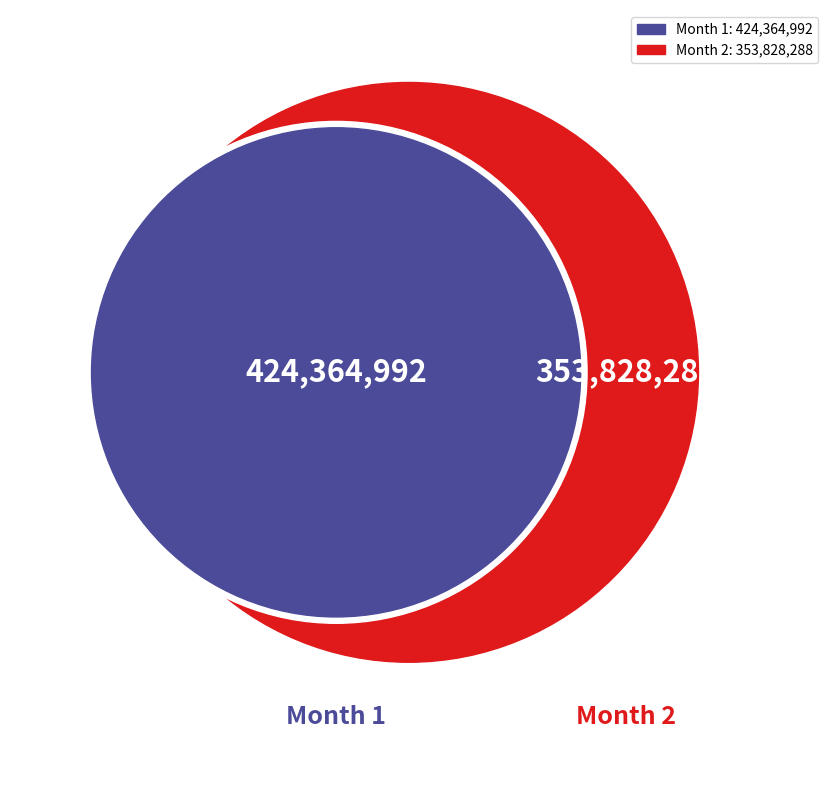

Between 1 and 2, which is larger?

1